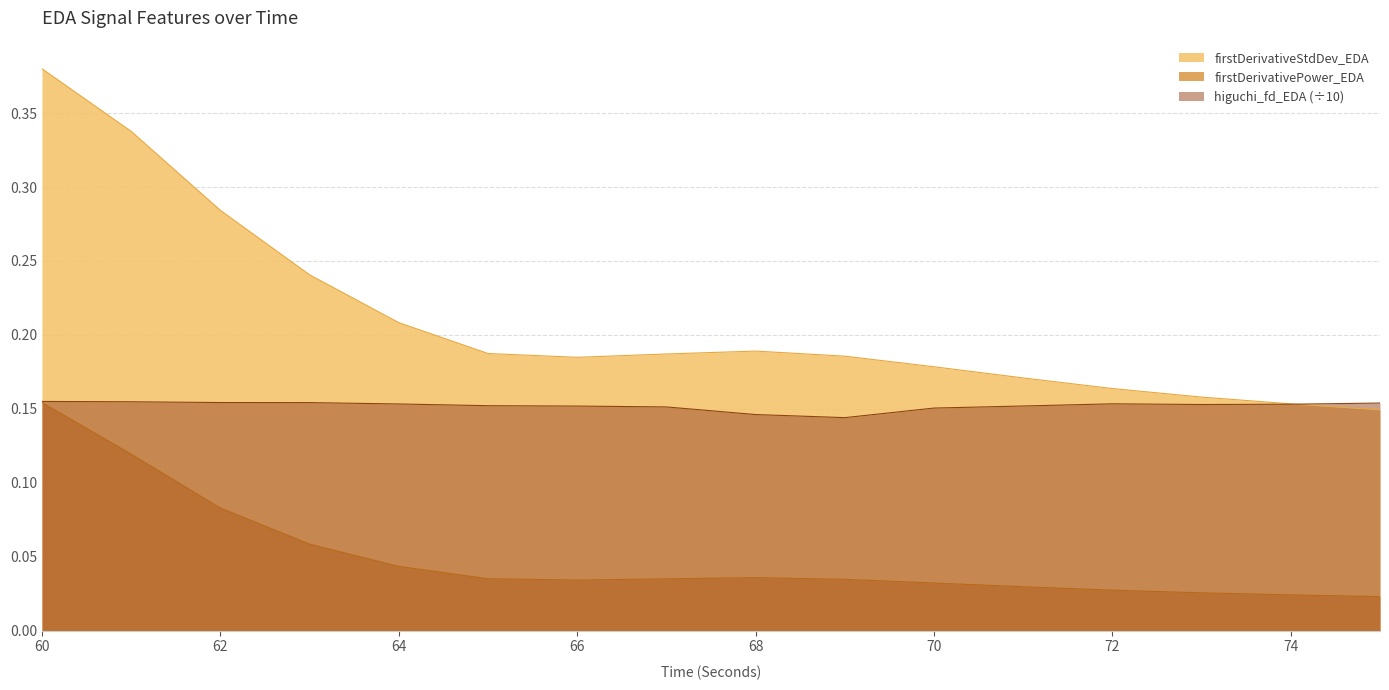

At which category does firstDerivativeStdDev_EDA reach its first local valley?

66